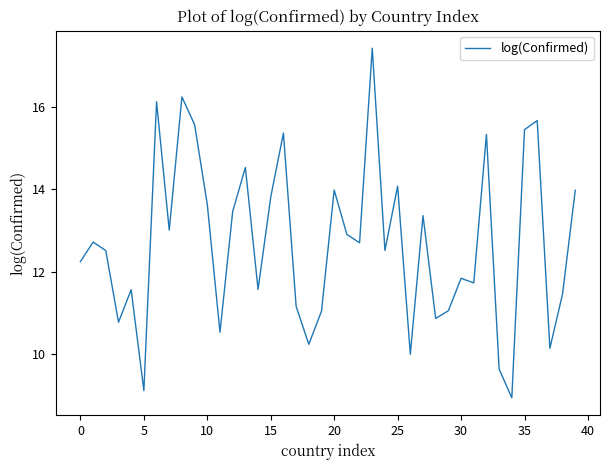

What is the difference between the maximum and minimum values?

8.5